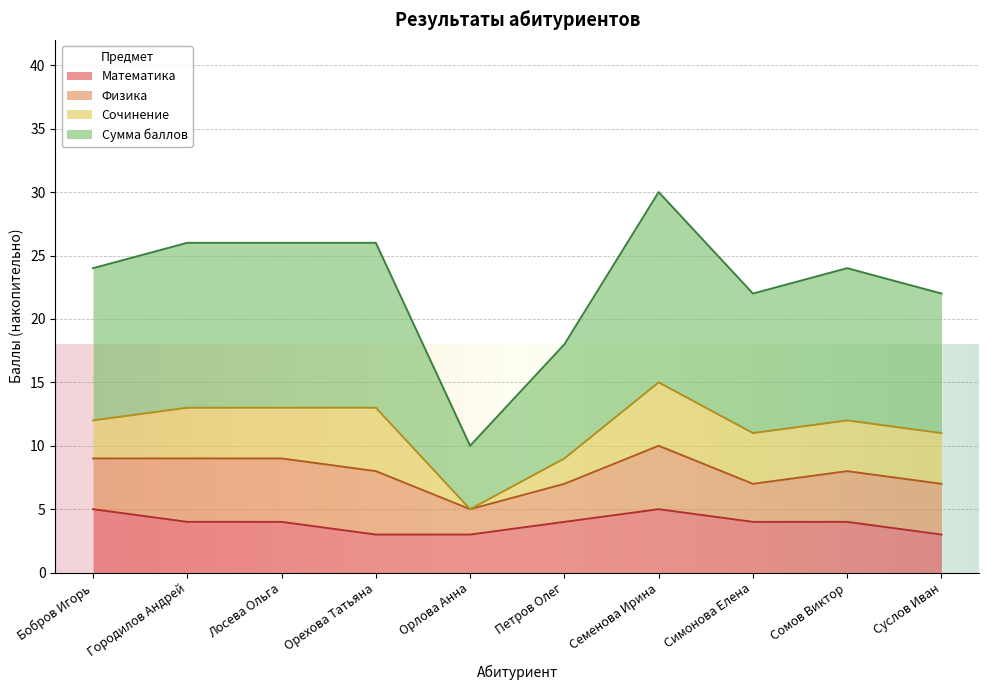

What is the maximum value shown in the chart?

15